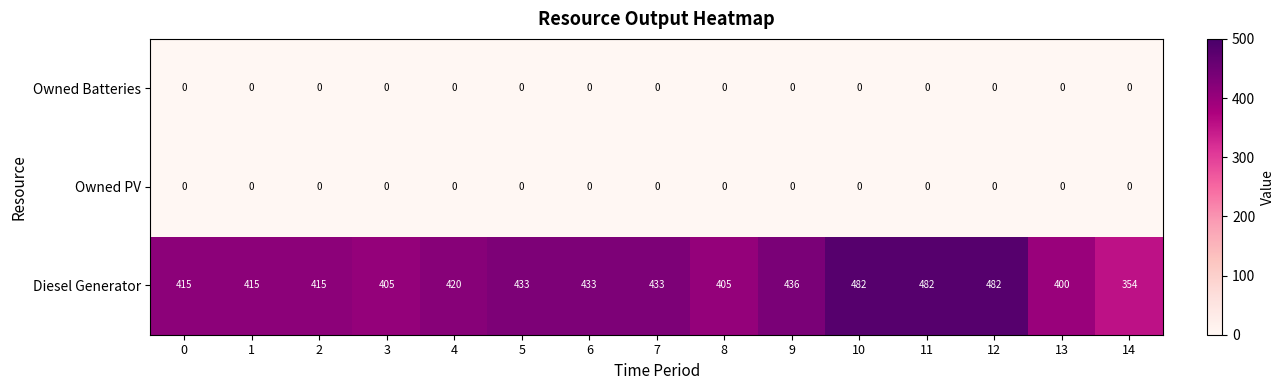

The value of Diesel Generator at 9 is 436. True or false?

True